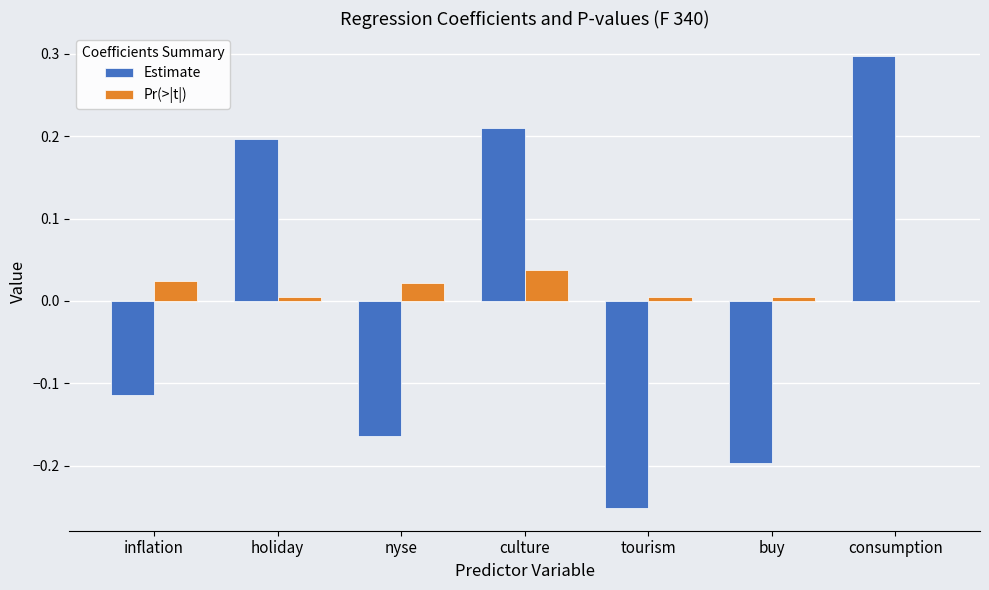

Which series changed the most between holiday and buy?

Estimate